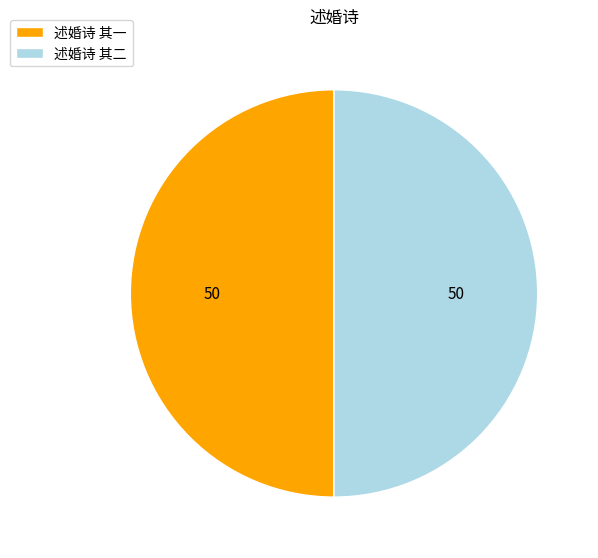

The 述婚诗 其一 slice represents 50% of the pie. True or false?

True